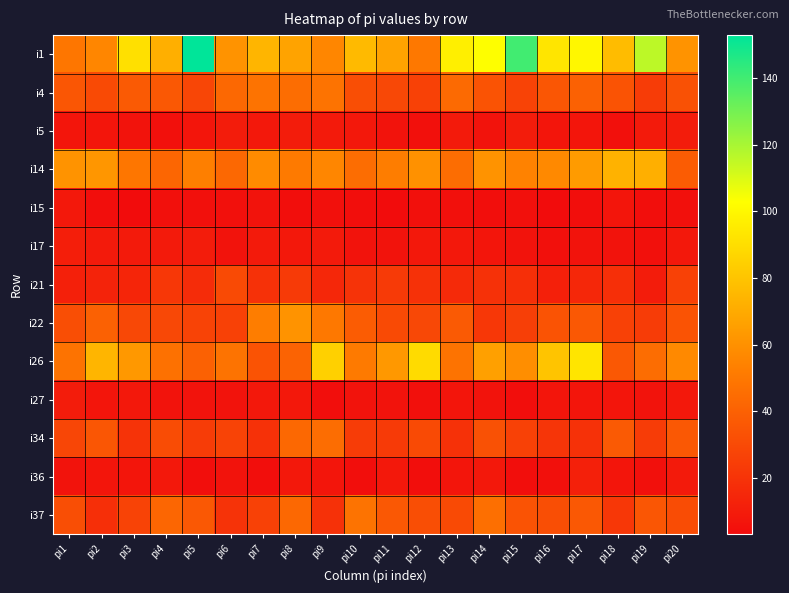

Count the number of data series in this chart.

13